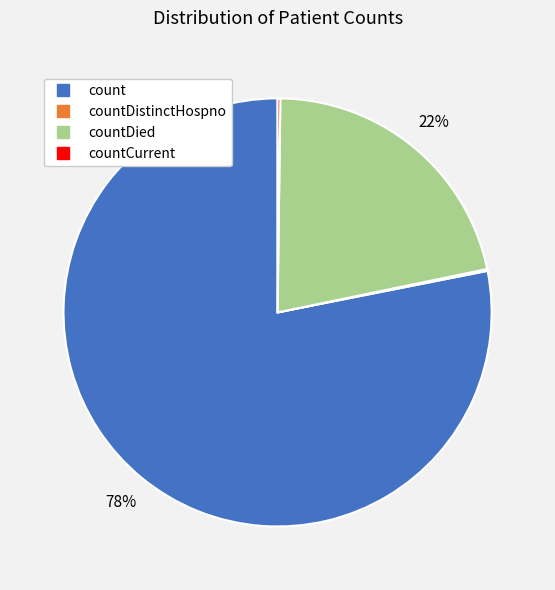

To the nearest percent, what is the average slice percentage?

25%